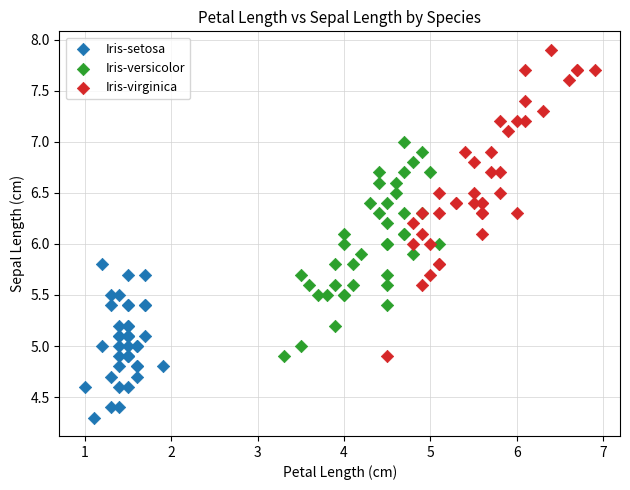

Which series reaches the maximum Y coordinate?

Iris-virginica